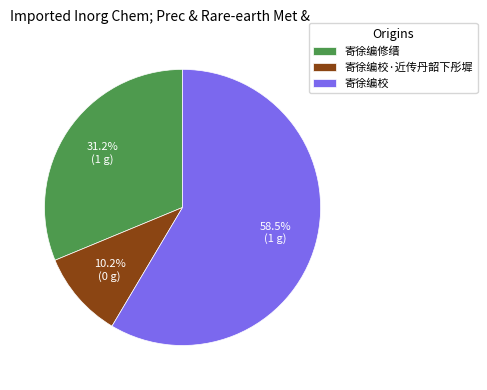

The 寄徐编修缙 slice represents 31% of the pie. True or false?

True